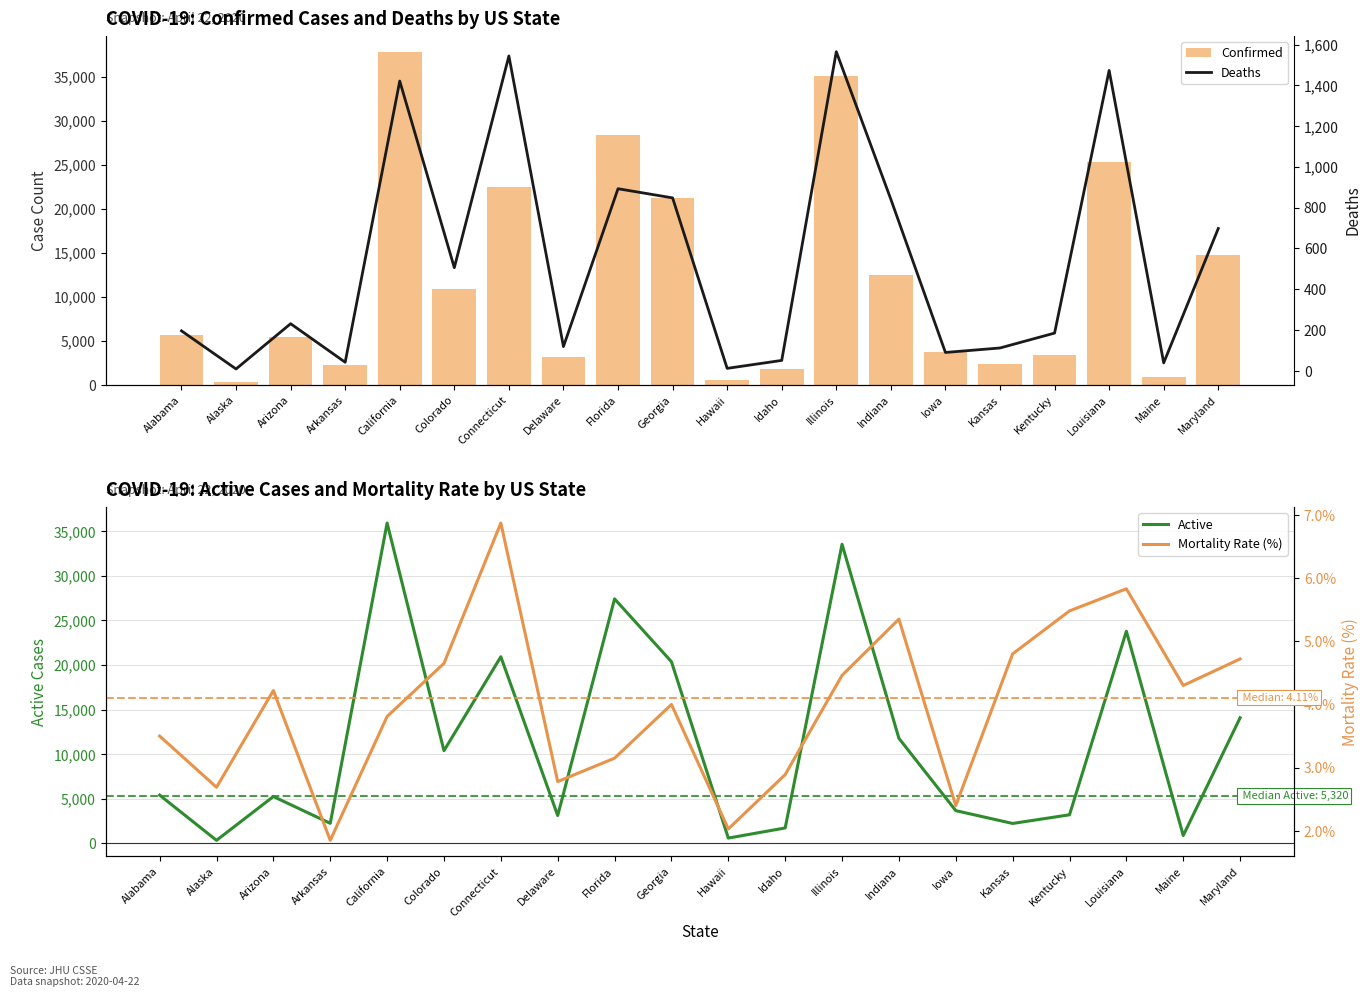

Reading left to right, what are all the values shown in this chart?

Confirmed: Alabama=5692.0	Alaska=335.0	Arizona=5473.0	Arkansas=2276.0	California=37731.0	Colorado=10891.0	Connecticut=22469.0	Delaware=3200.0	Florida=28309.0	Georgia=21214.0	Hawaii=592.0	Idaho=1766.0	Illinois=35107.0	Indiana=12438.0	Iowa=3748.0	Kansas=2331.0	Kentucky=3378.0	Louisiana=25258.0	Maine=907.0	Maryland=14775.0
Active: Alabama=5397.0	Alaska=326.0	Arizona=5242.0	Arkansas=2234.0	California=35923.0	Colorado=10385.0	Connecticut=20925.0	Delaware=3111.0	Florida=27416.0	Georgia=20366.0	Hawaii=580.0	Idaho=1715.0	Illinois=33542.0	Indiana=11772.0	Iowa=3658.0	Kansas=2219.0	Kentucky=3193.0	Louisiana=23785.0	Maine=868.0	Maryland=14077.0
Deaths: Alabama=196.0	Alaska=9.0	Arizona=231.0	Arkansas=42.0	California=1421.0	Colorado=506.0	Connecticut=1544.0	Delaware=119.0	Florida=893.0	Georgia=848.0	Hawaii=12.0	Idaho=51.0	Illinois=1565.0	Indiana=841.0	Iowa=90.0	Kansas=112.0	Kentucky=185.0	Louisiana=1473.0	Maine=39.0	Maryland=698.0
Mortality Rate (%): Alabama=3.5	Alaska=2.7	Arizona=4.2	Arkansas=1.9	California=3.8	Colorado=4.7	Connecticut=6.9	Delaware=2.8	Florida=3.1	Georgia=4.0	Hawaii=2.0	Idaho=2.9	Illinois=4.5	Indiana=5.3	Iowa=2.4	Kansas=4.8	Kentucky=5.5	Louisiana=5.8	Maine=4.3	Maryland=4.7